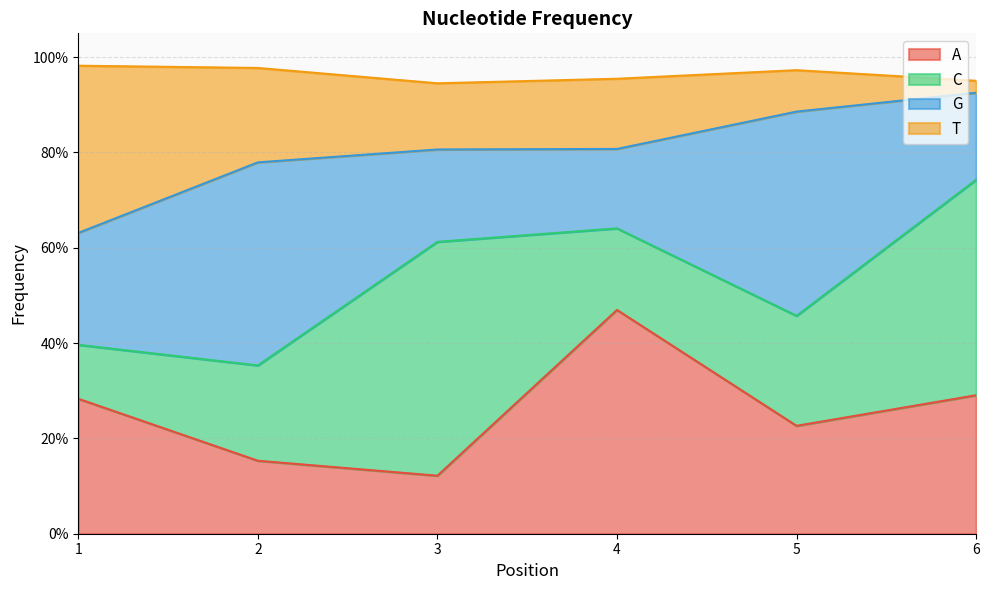

What are all the series names shown in the legend?

A, C, G, T